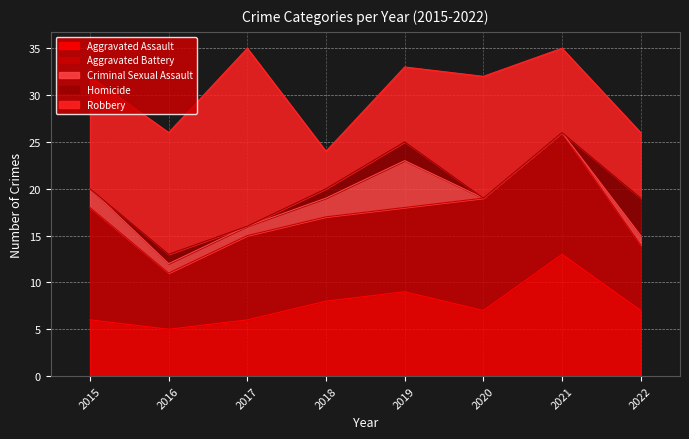

True or false: Aggravated Battery and Homicide intersect in this chart.

False